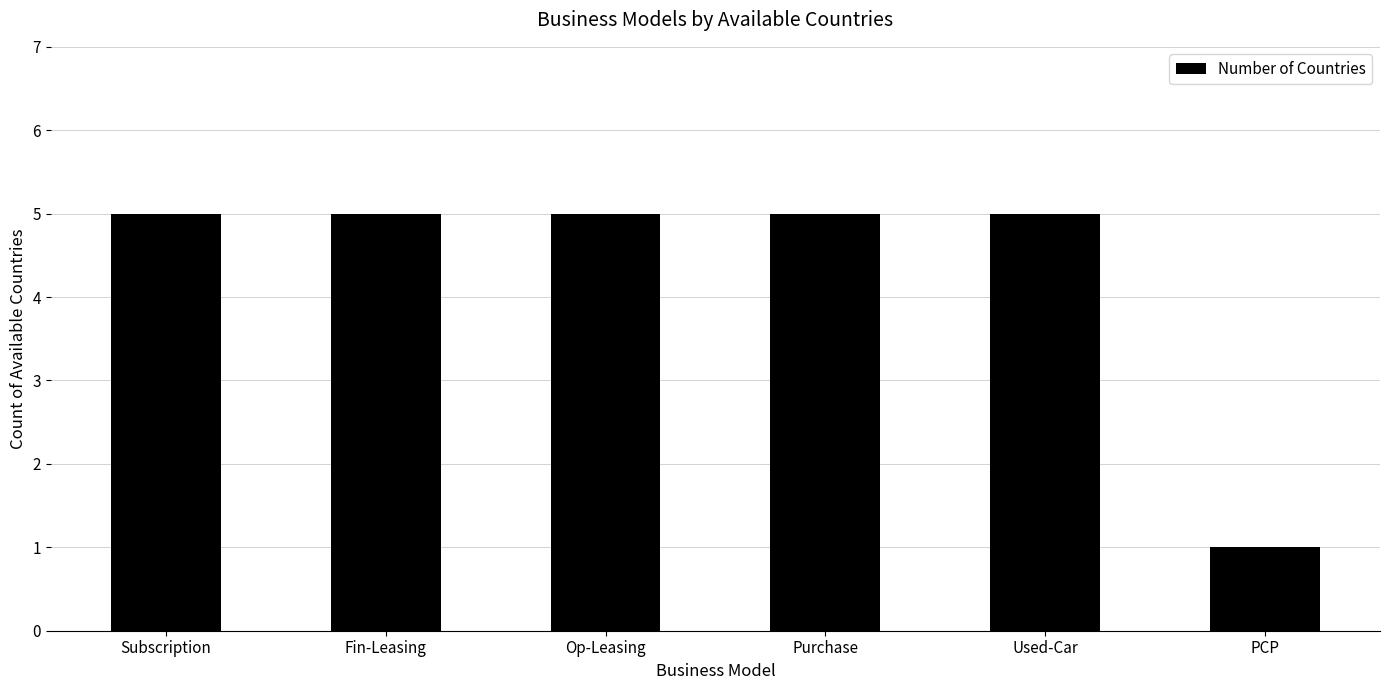

How many values are between 5 and 6?

5